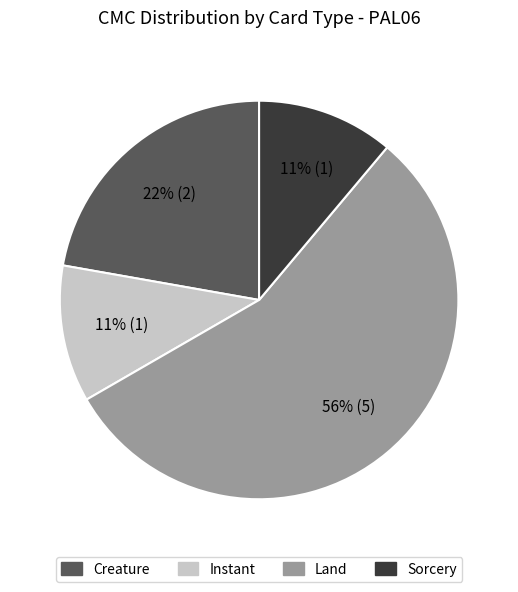

Count the number of slices in the pie.

4